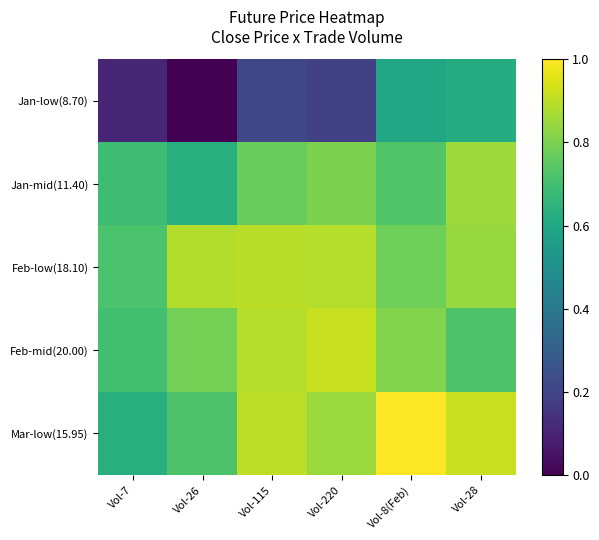

Reading left to right, what are all the values shown in this chart?

Jan-low(8.70): Vol-7=0.1	Vol-26=0.0	Vol-115=0.2	Vol-220=0.2	Vol-8(Feb)=0.6	Vol-28=0.6
Jan-mid(11.40): Vol-7=0.7	Vol-26=0.6	Vol-115=0.8	Vol-220=0.8	Vol-8(Feb)=0.7	Vol-28=0.9
Feb-low(18.10): Vol-7=0.7	Vol-26=0.9	Vol-115=0.9	Vol-220=0.9	Vol-8(Feb)=0.8	Vol-28=0.8
Feb-mid(20.00): Vol-7=0.7	Vol-26=0.8	Vol-115=0.9	Vol-220=0.9	Vol-8(Feb)=0.8	Vol-28=0.7
Mar-low(15.95): Vol-7=0.6	Vol-26=0.7	Vol-115=0.9	Vol-220=0.8	Vol-8(Feb)=1.0	Vol-28=0.9